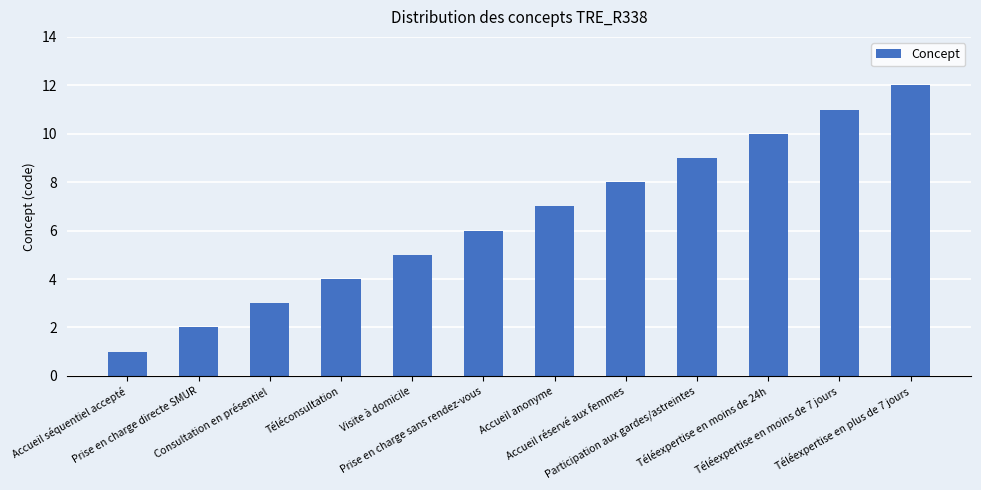

What is the difference between the second highest and minimum values?

10